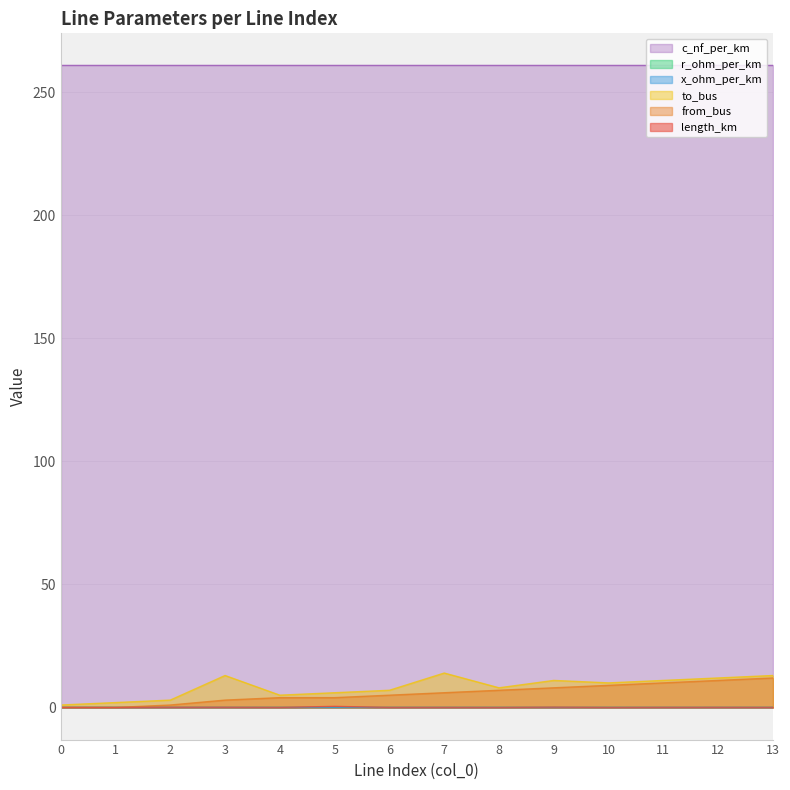

Does the chart have visible grid lines?

Yes